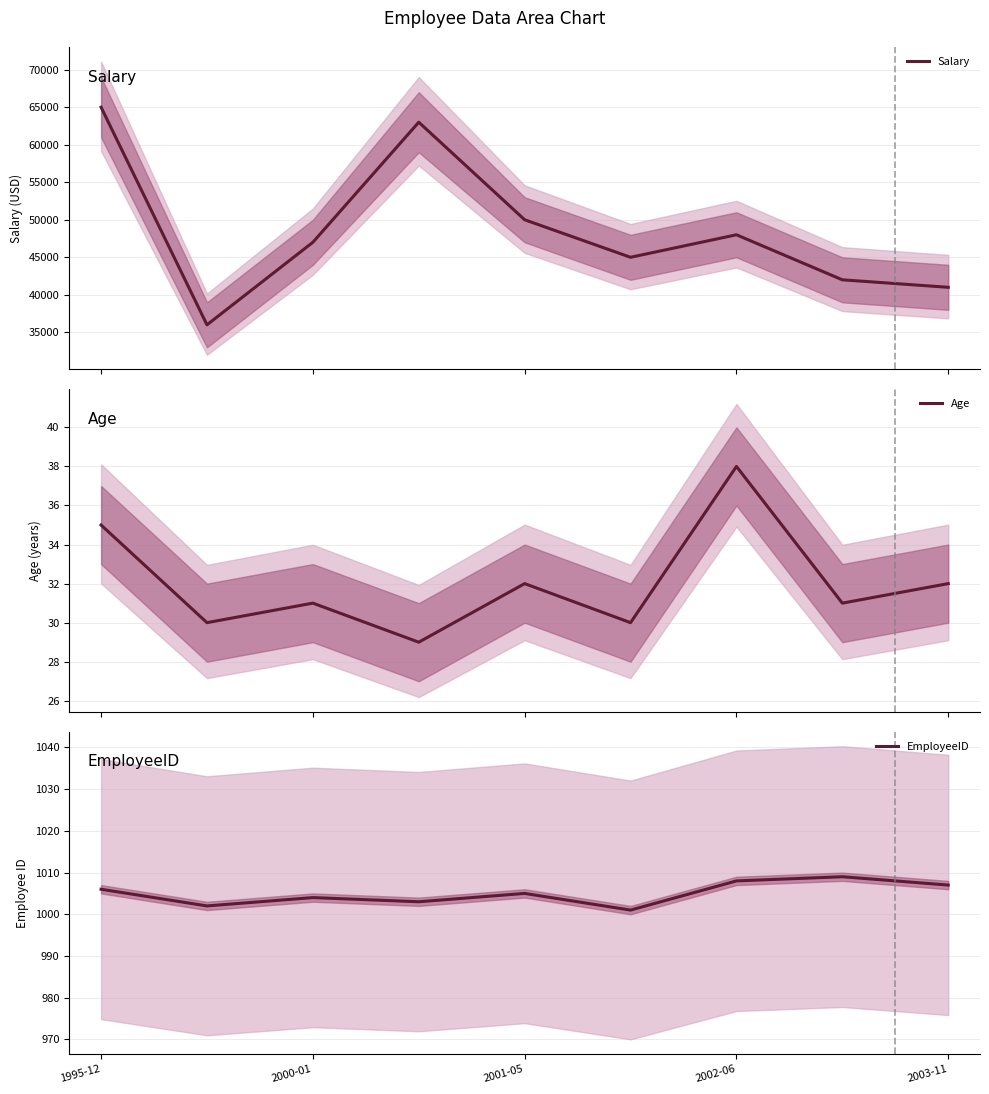

True or false: Age and EmployeeID cross at least once.

False